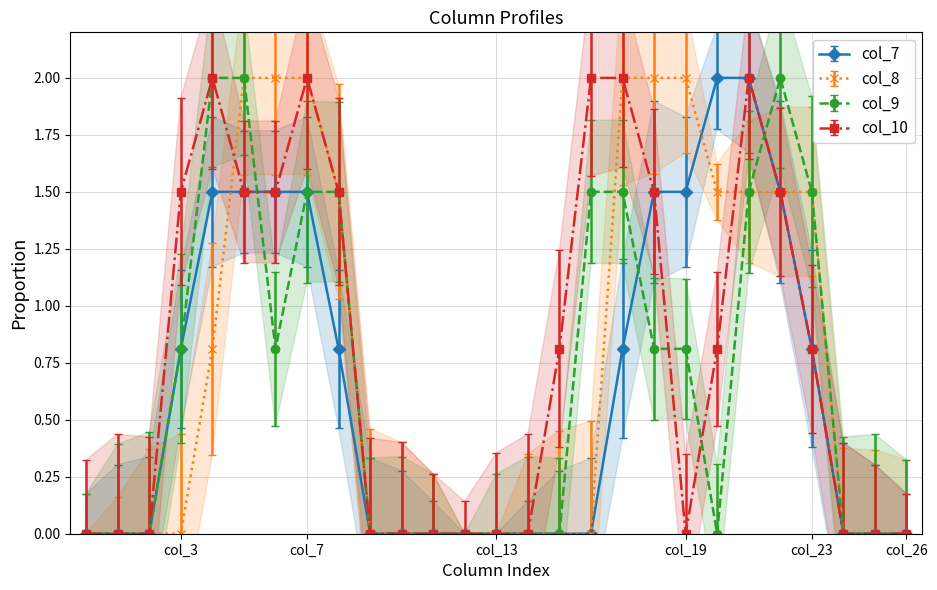

The value of col_9 at col_3 is 1.1. True or false?

False